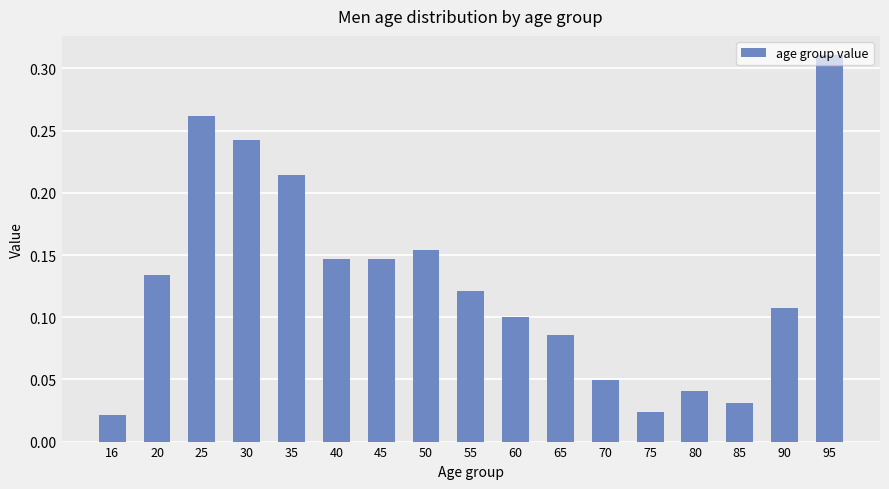

True or false: the data shows 0.0 at 65.

False